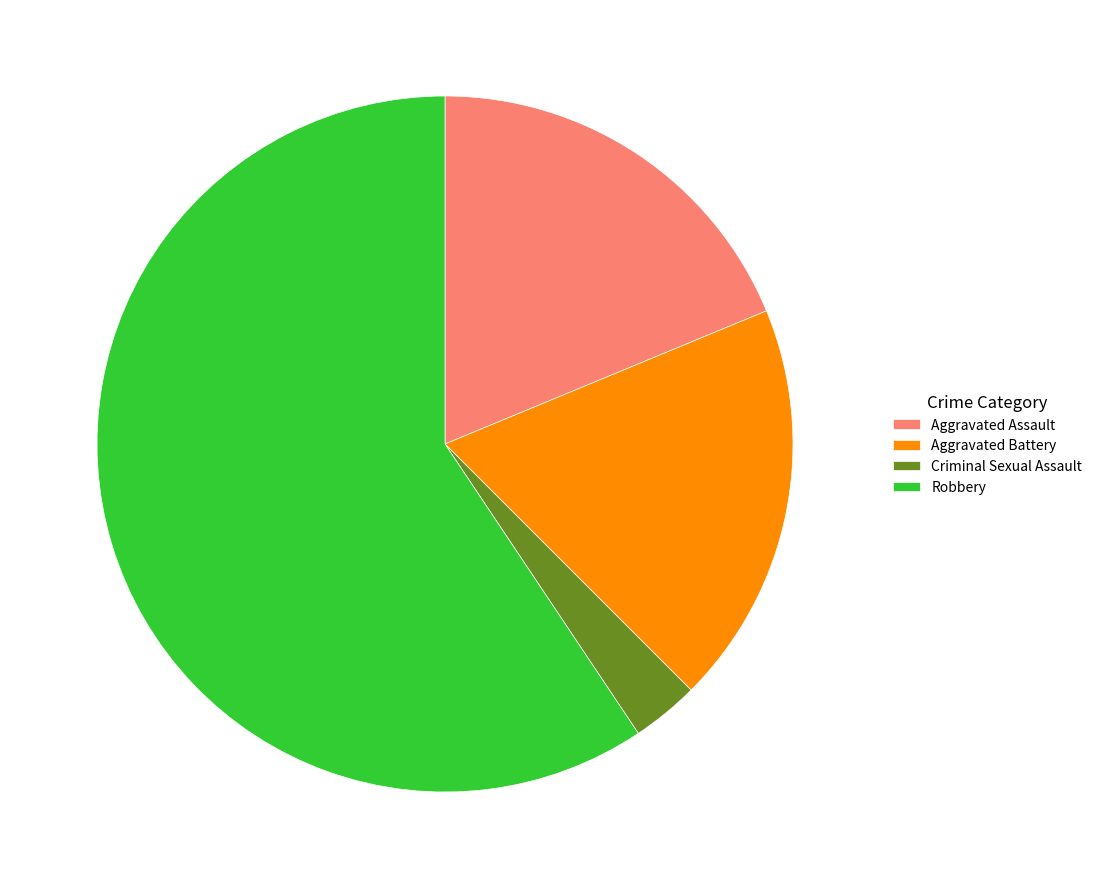

Combined, do Criminal Sexual Assault and Aggravated Battery account for over 50%?

No